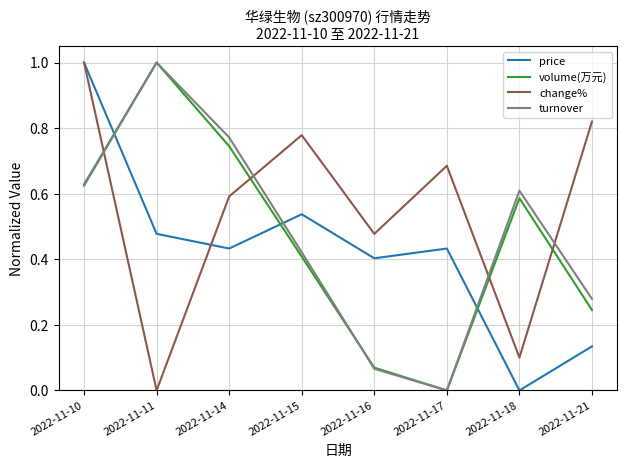

Between 2022-11-15 and 2022-11-17, which series saw the biggest shift?

turnover